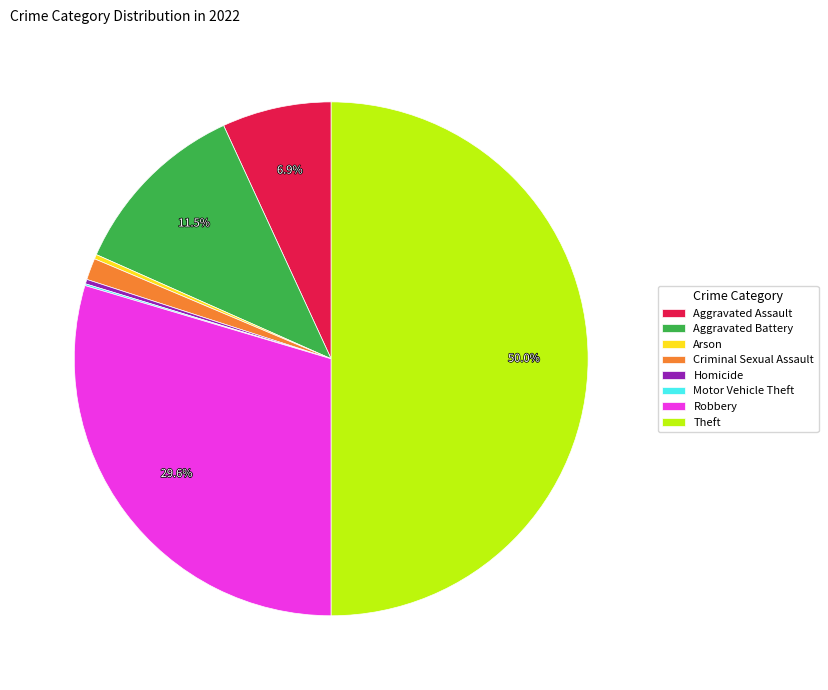

What percentage is NOT represented by Aggravated Assault?

93.1%